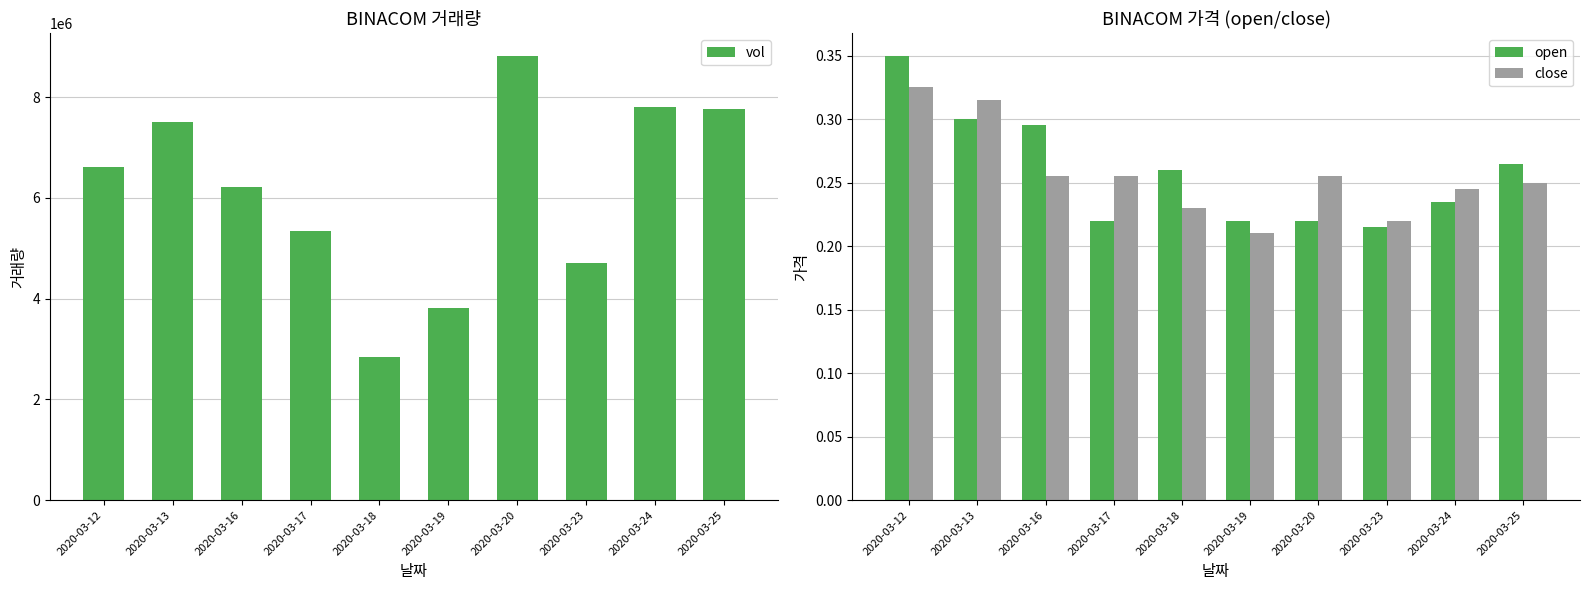

At which category does the chart reach its peak across all series?

2020-03-20